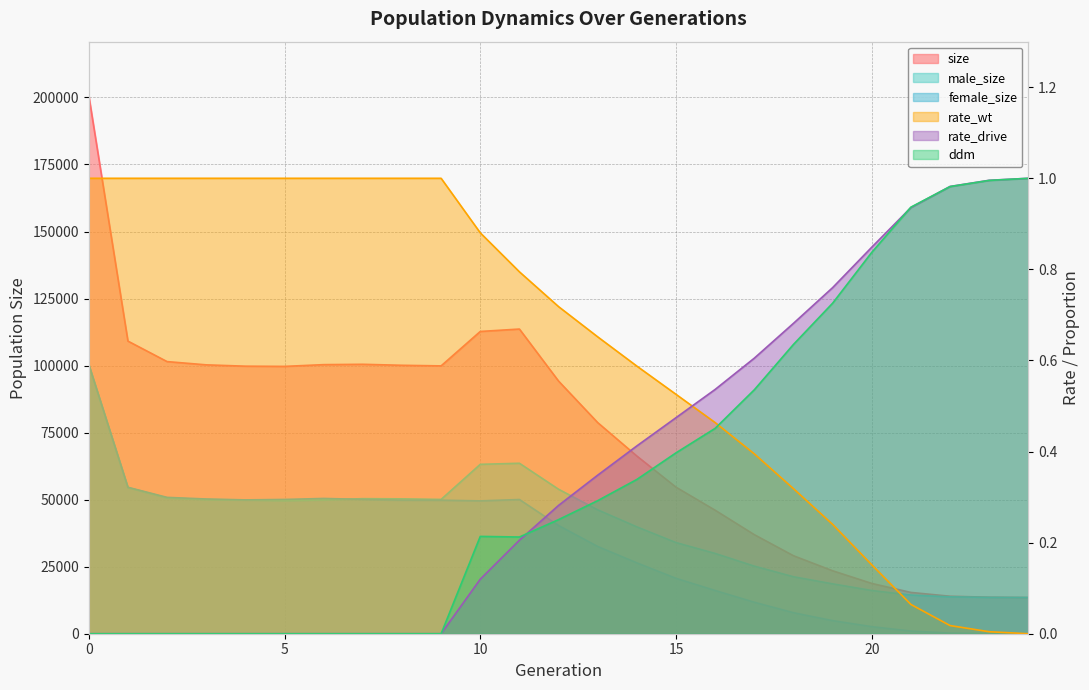

What is the difference between the second highest and second lowest values in the rate_wt series?

1.0